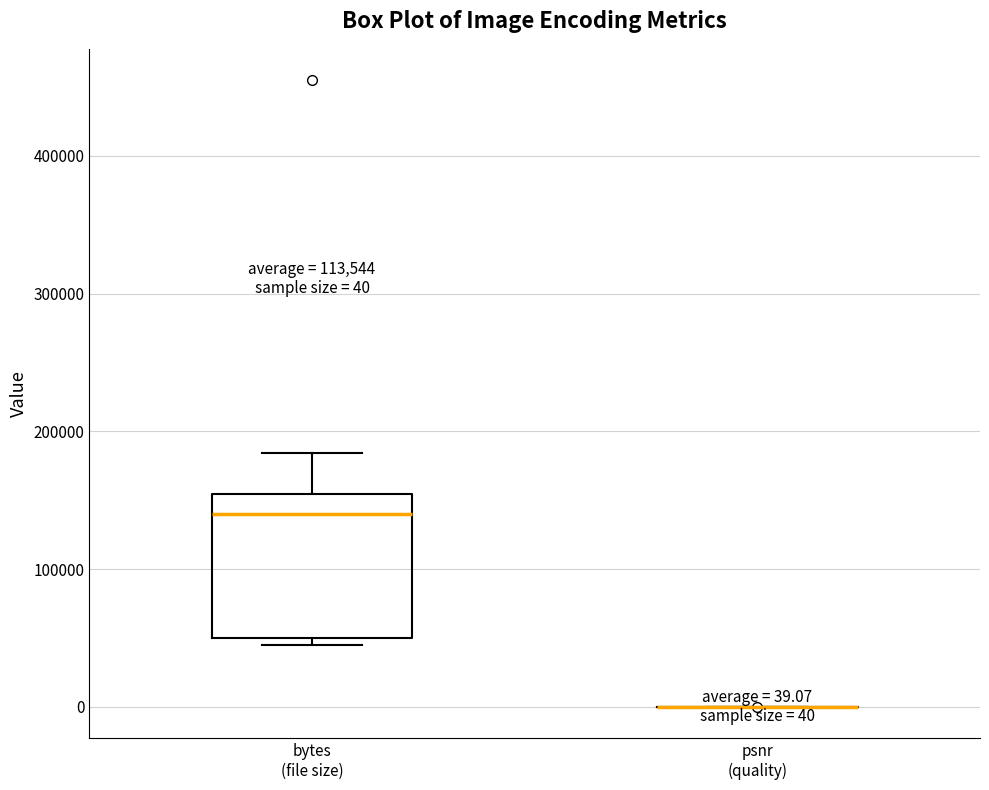

Comparing the boxes themselves (not the whiskers), which one is the tallest?

bytes (file size)